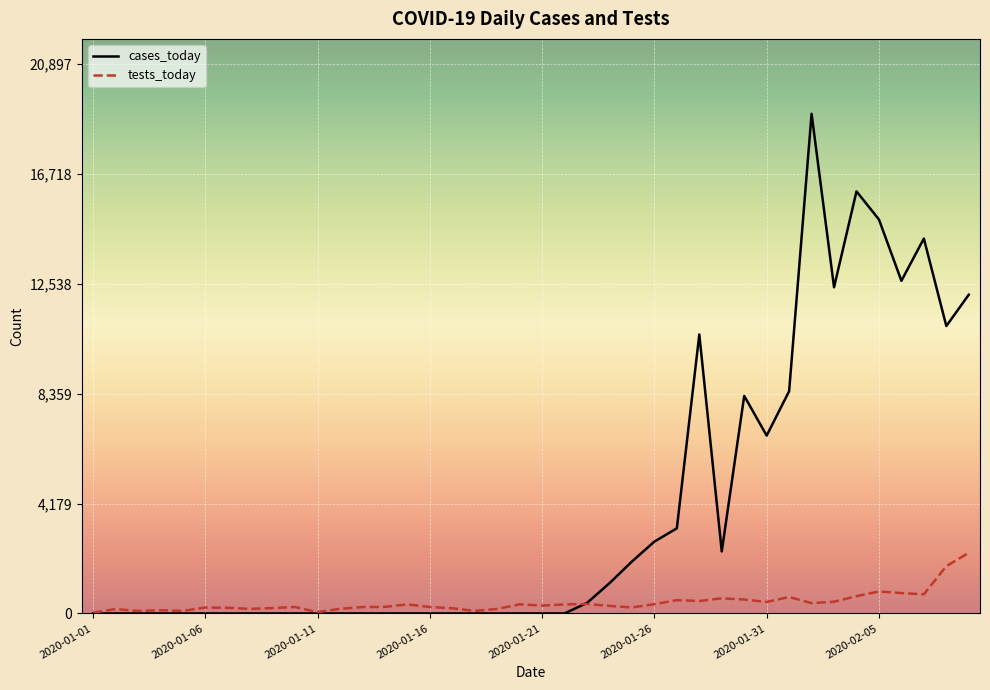

List the series in order of their peak value, lowest first.

tests_today, cases_today